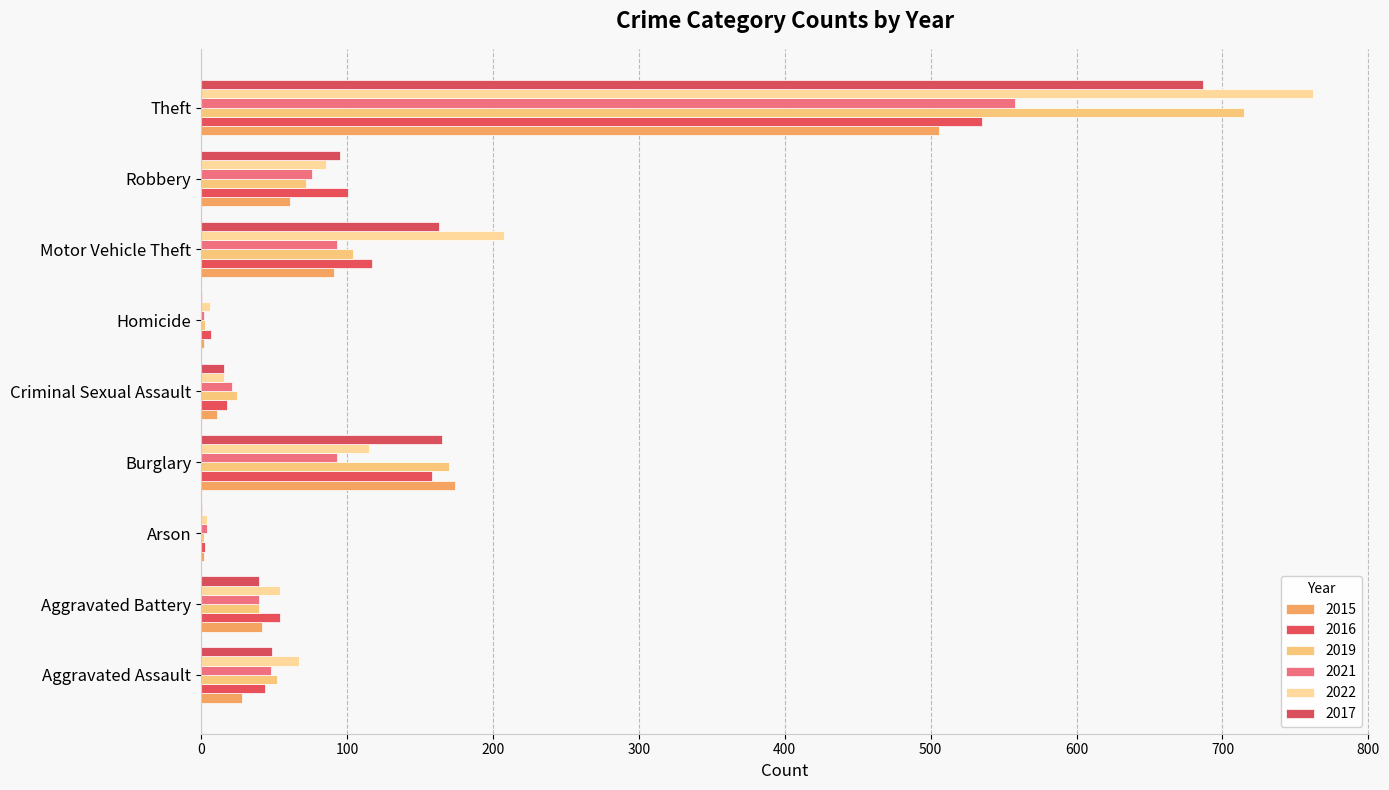

What is the total value across all series at Theft?

3763